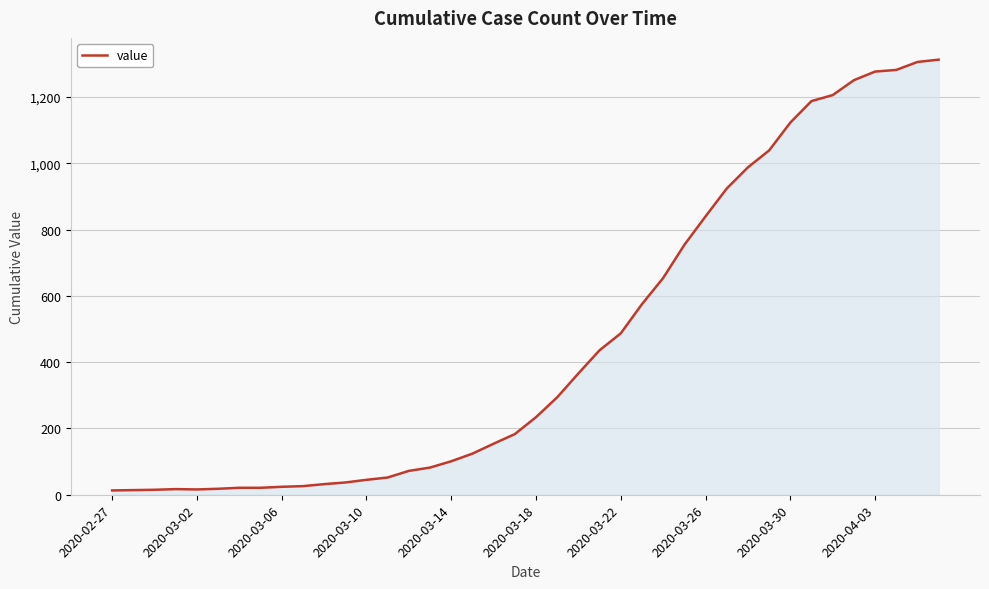

How many lines are shown in the chart?

1